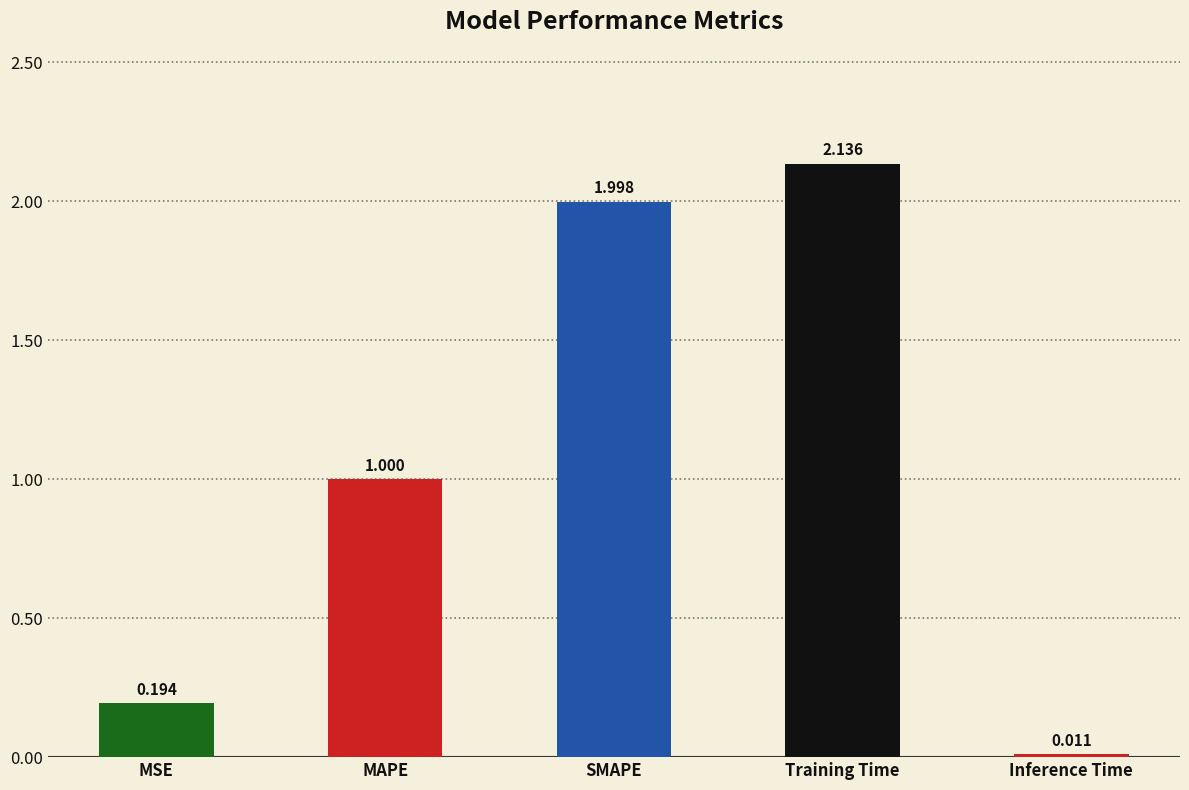

At which category does the chart reach its minimum across all series?

Inference Time